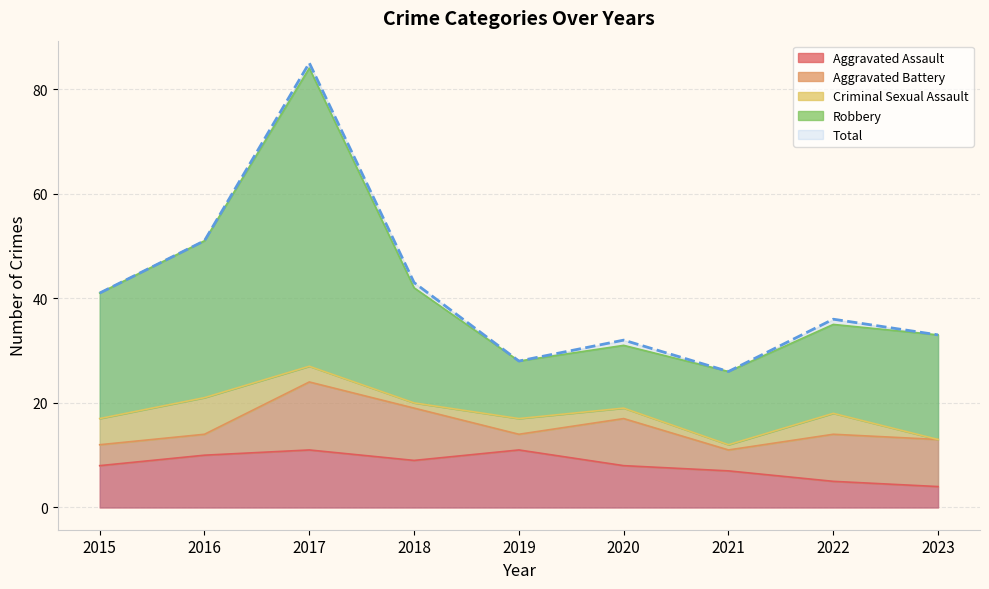

The Total series shows 33 at 2023. True or false?

True